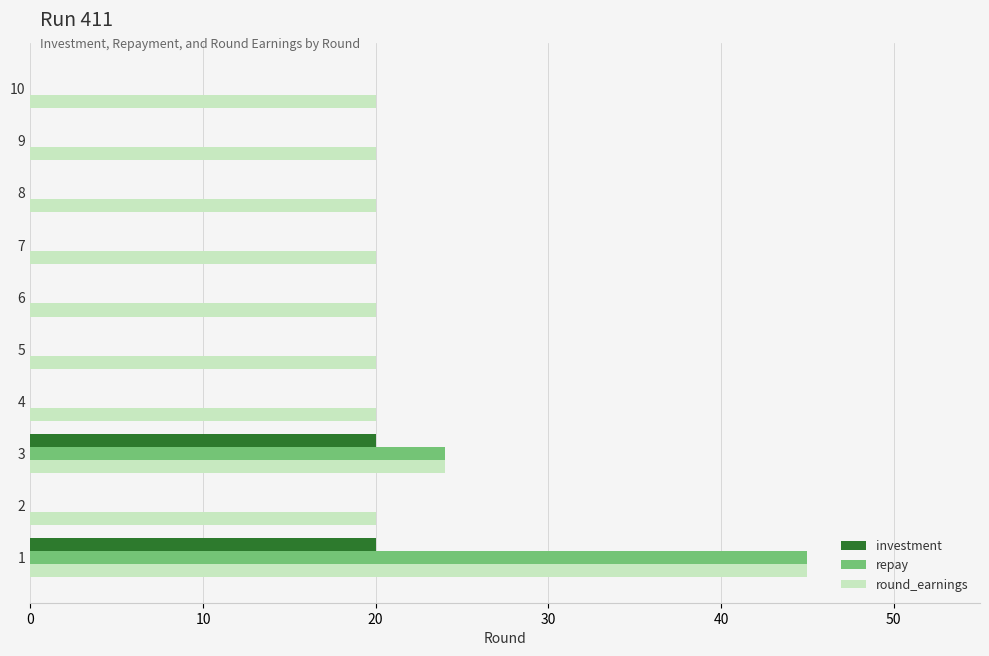

What is the sum of all repay values?

69